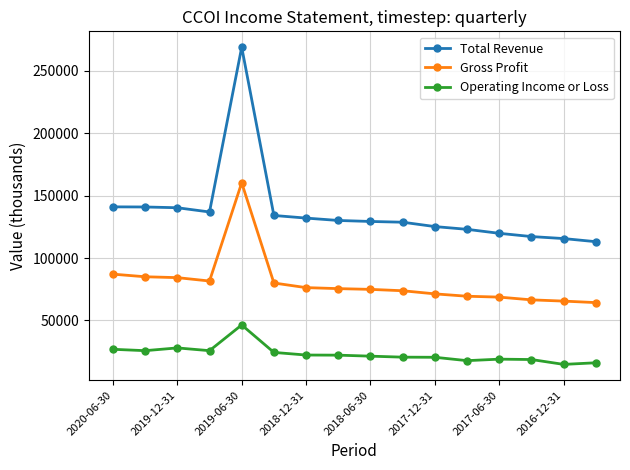

Rank the series by their average value, from lowest to highest.

Operating Income or Loss, Gross Profit, Total Revenue